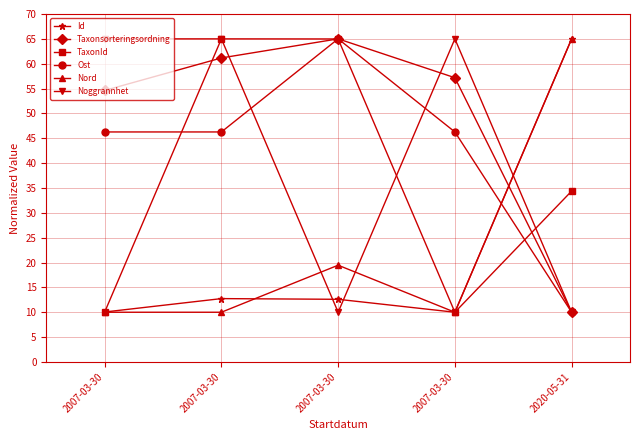

Which series ends up on top after the final intersection of Nord and Noggrannhet?

Nord